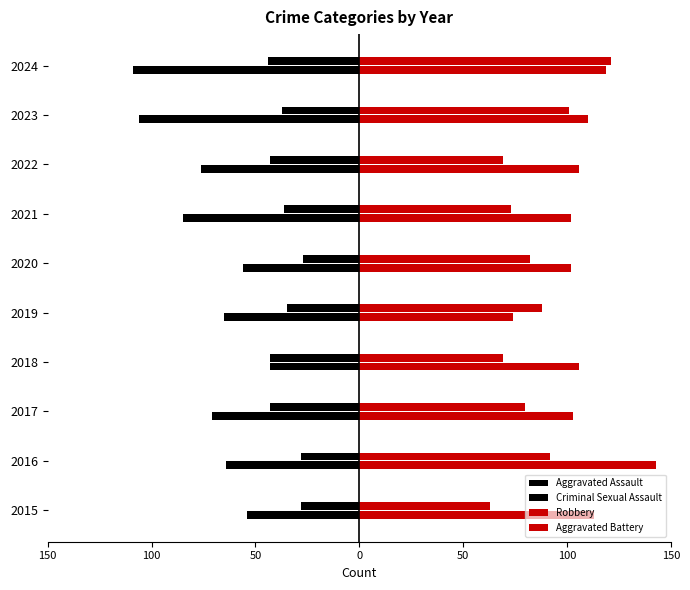

What is the difference between the second highest and second lowest values in the Criminal Sexual Assault series?

15